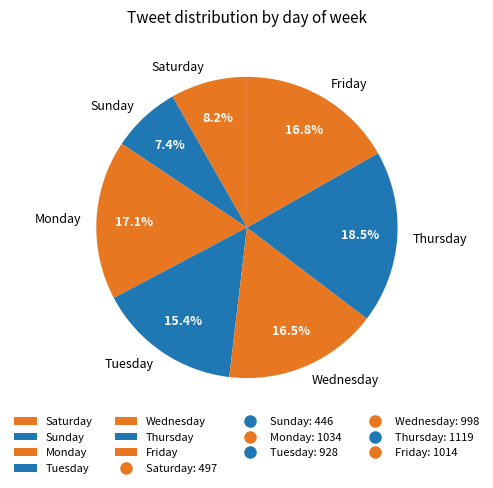

Between Saturday and Sunday, which is larger?

Saturday